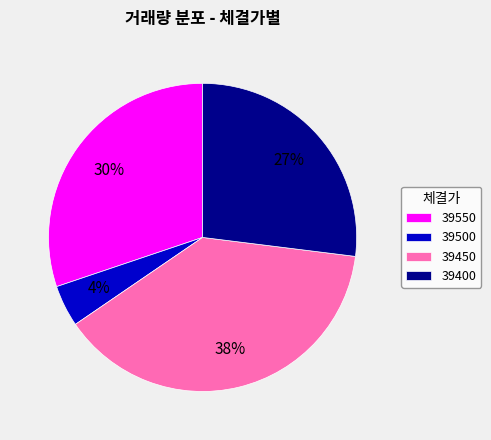

Rank the categories by value from highest to lowest.

39450, 39550, 39400, 39500